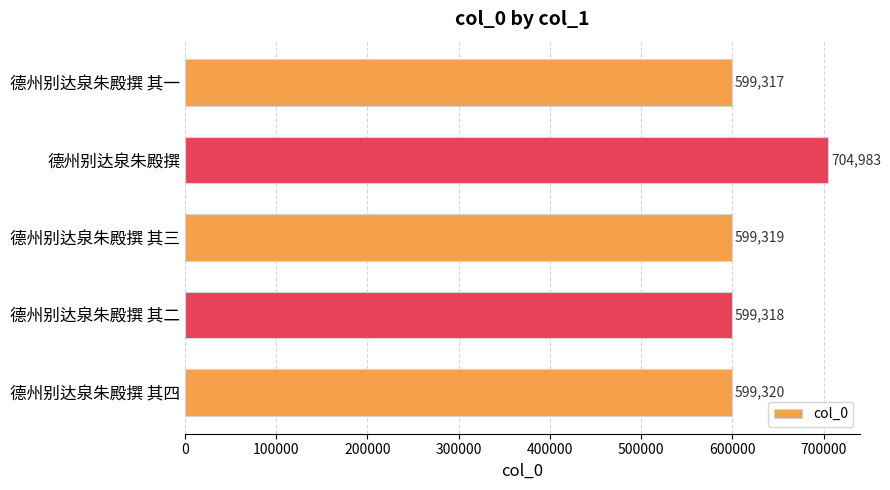

At which label is the value closest to 652150?

德州别达泉朱殿撰 其四